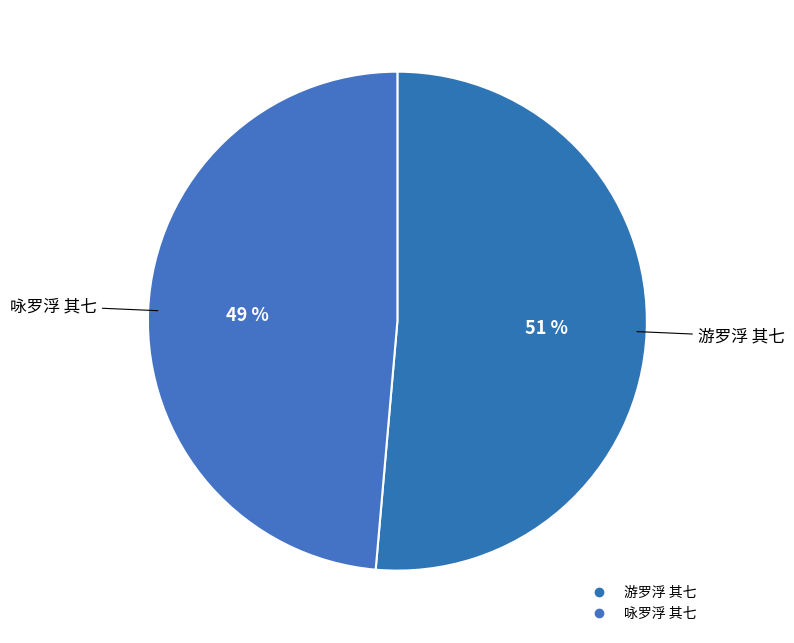

How many segments does this pie chart have?

2